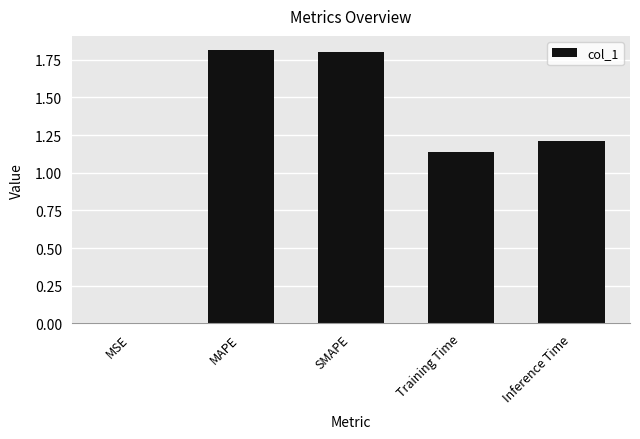

What is the ratio of the value at MAPE to the value at Training Time?

1.6